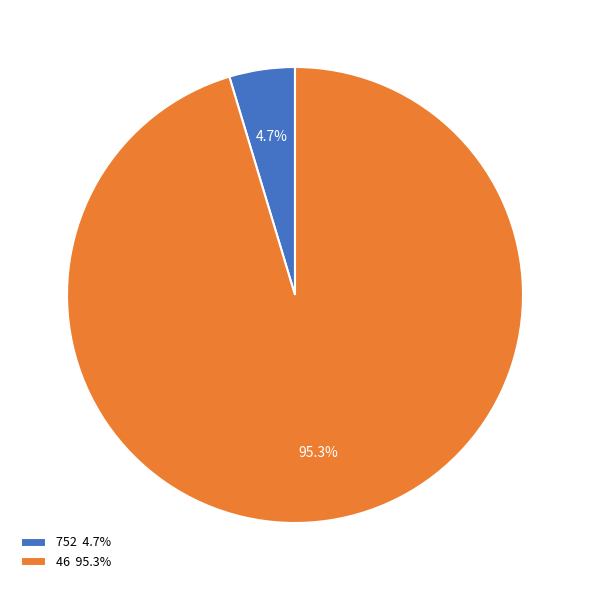

Rank the categories by value from highest to lowest.

46 95.3%, 752 4.7%